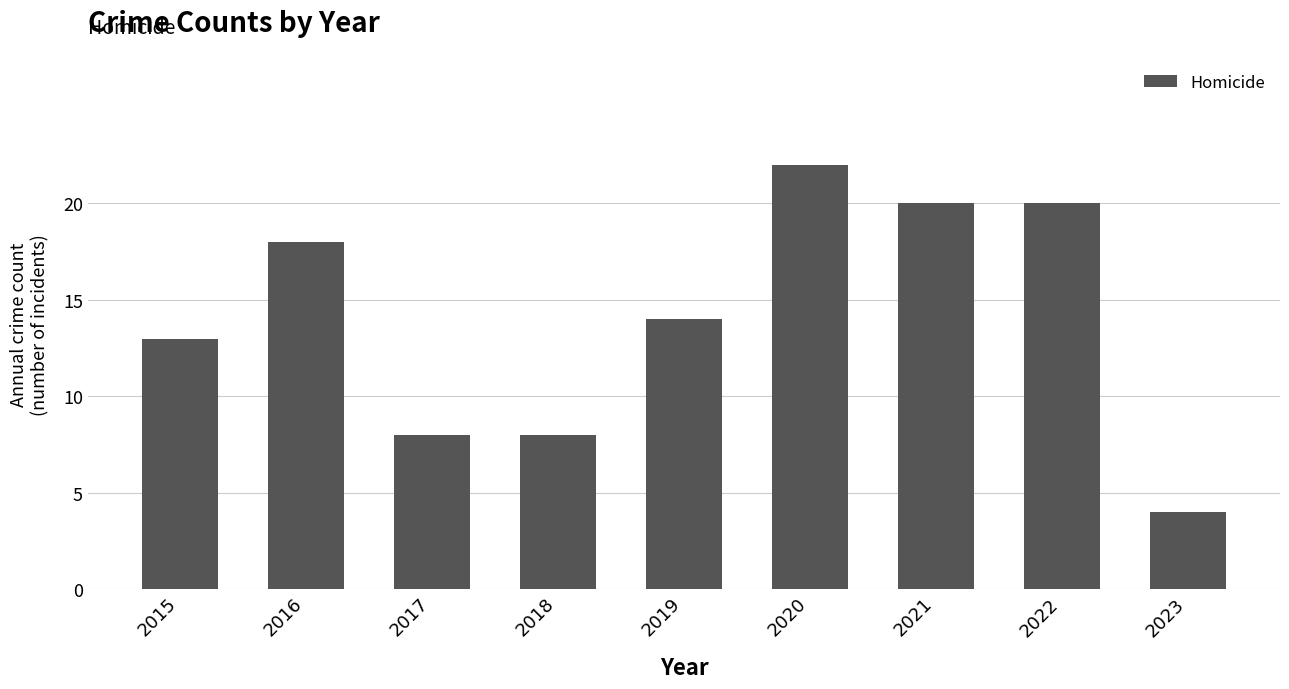

What is the difference between the second highest and minimum values?

16